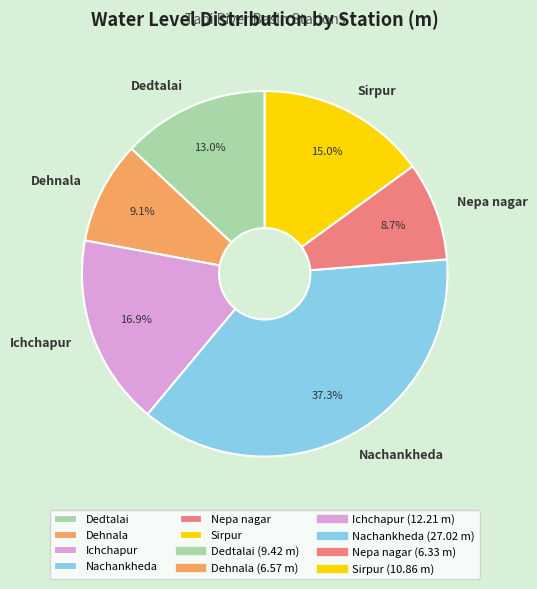

Is there a majority slice in this chart?

No